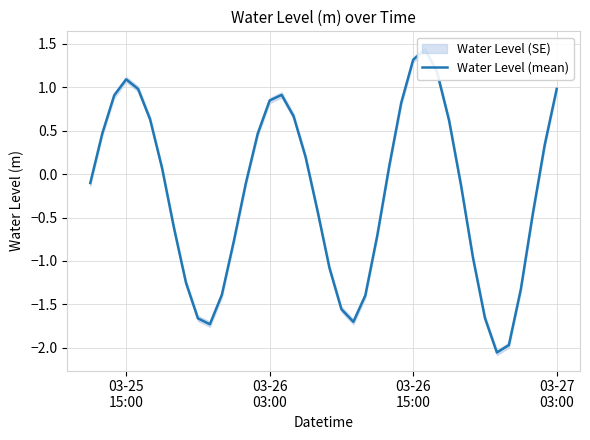

True or false: the data has more than 2 interior local peaks.

True